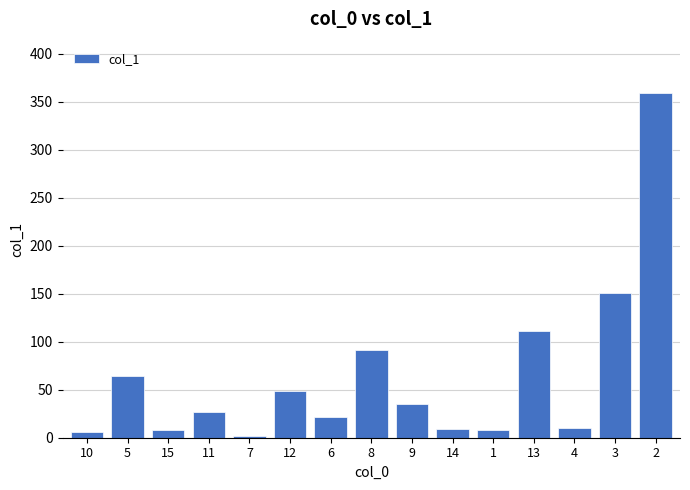

What is the change in value from 5 to 9?

-30.0